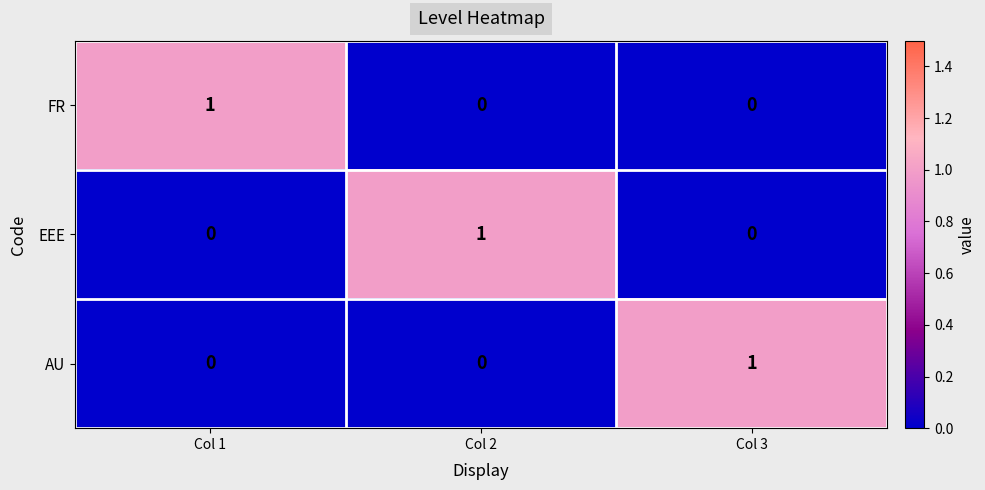

How many EEE values are between 0 and 1?

3